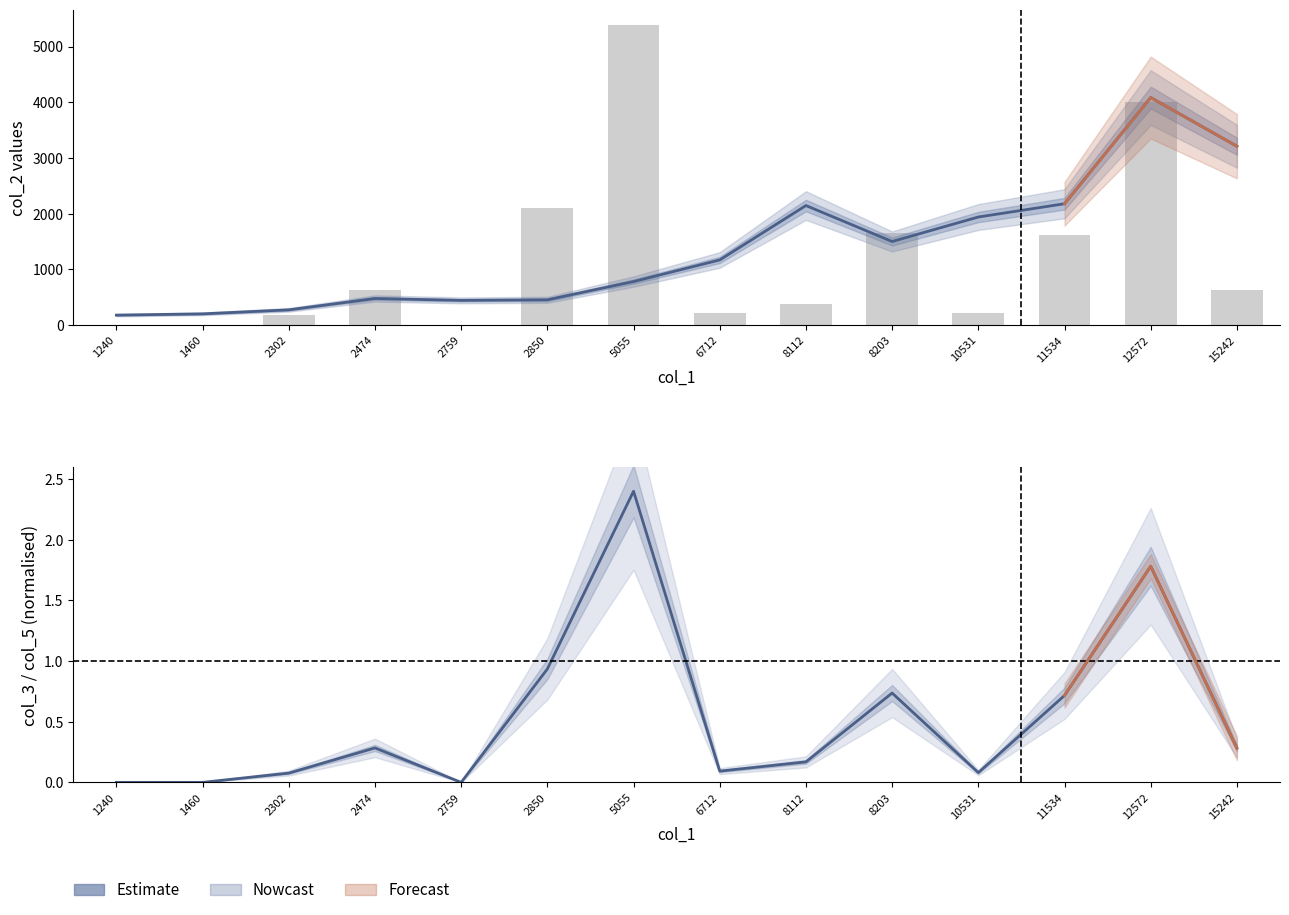

The col_3 series shows 0.1 at 15242. True or false?

False